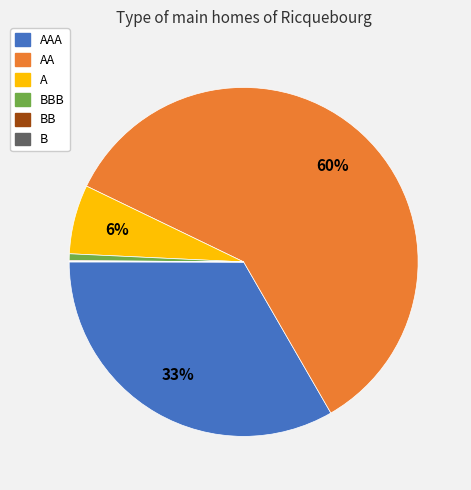

The AAA slice represents 26% of the pie. True or false?

False